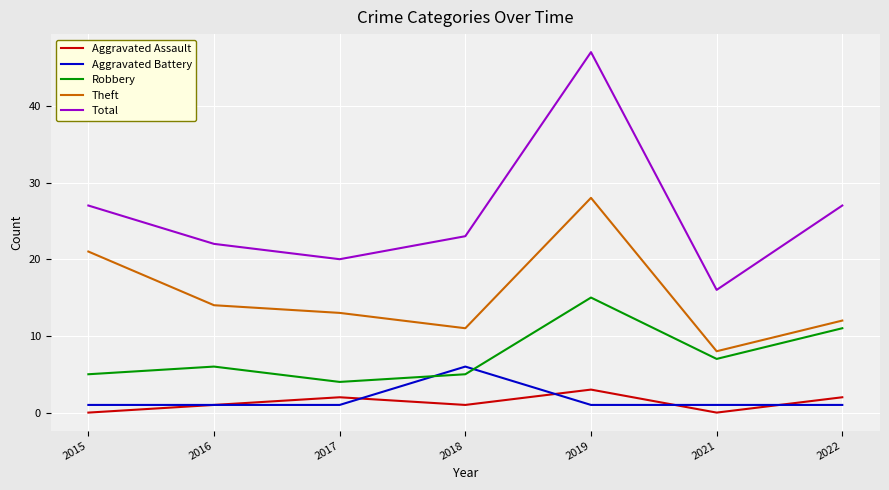

True or false: Aggravated Assault has a value of 1 at 2018.

True